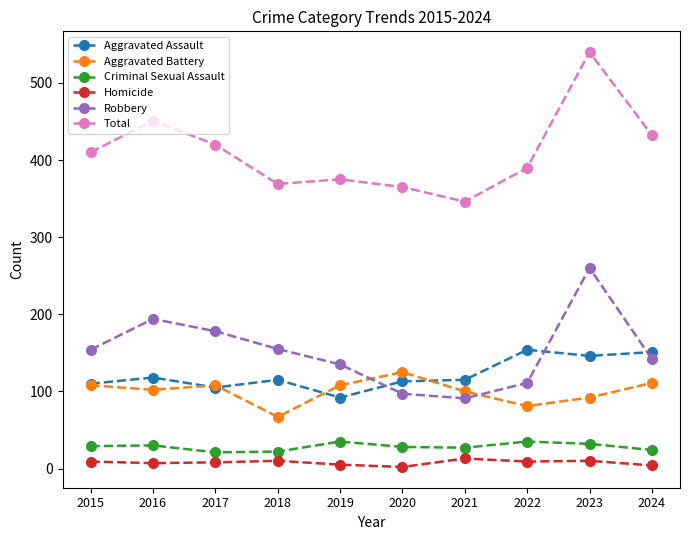

True or false: Aggravated Battery and Criminal Sexual Assault cross at least once.

False